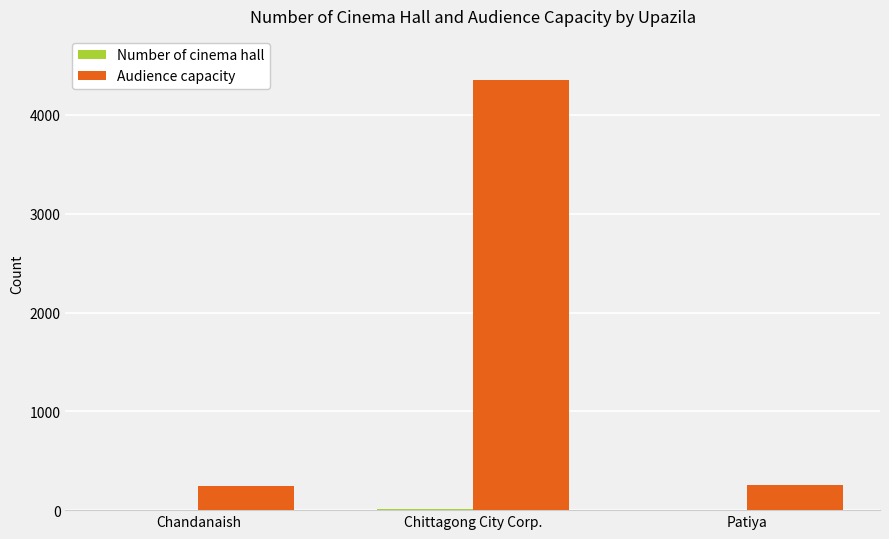

Where is Audience capacity nearest to the value 2297?

Patiya